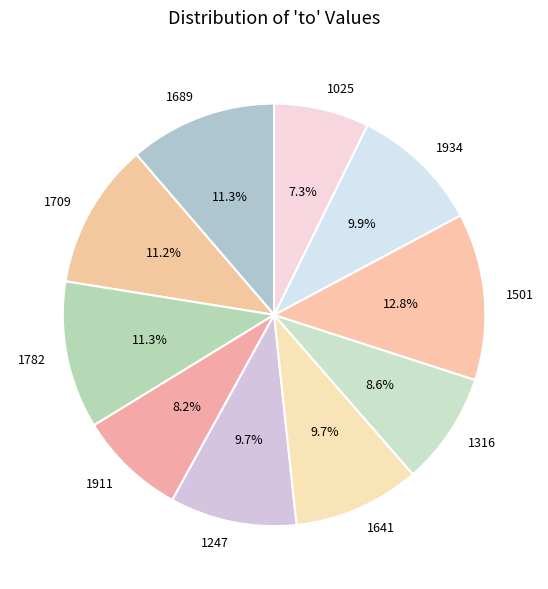

To the nearest percent, what is the average slice percentage?

10%